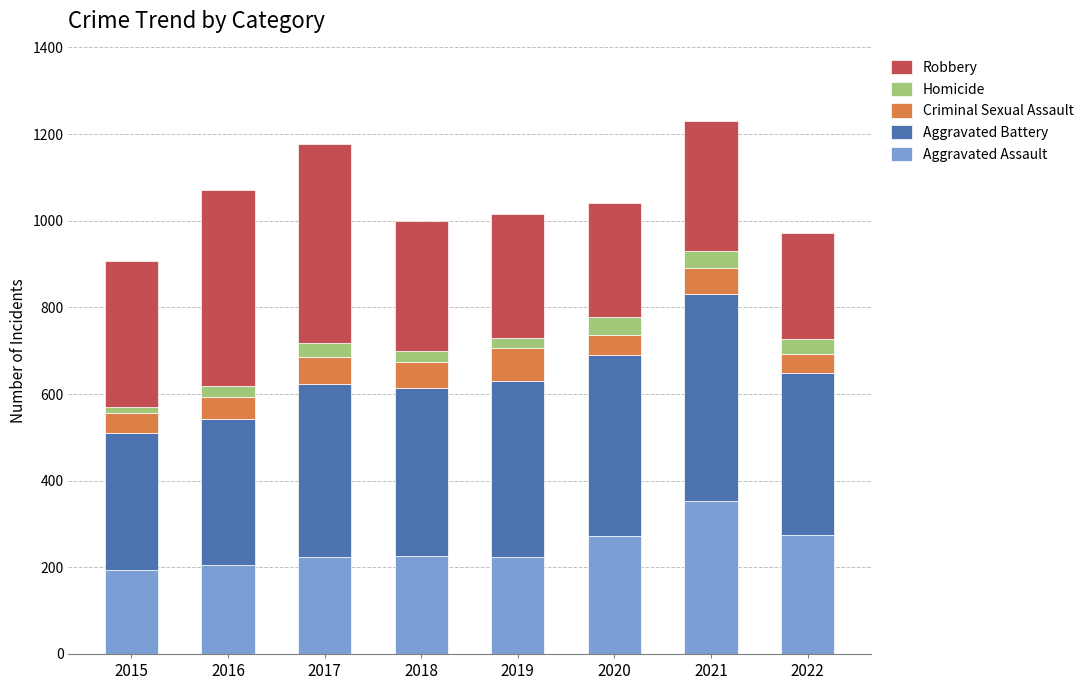

What are all the series names shown in the legend?

Robbery, Homicide, Criminal Sexual Assault, Aggravated Battery, Aggravated Assault